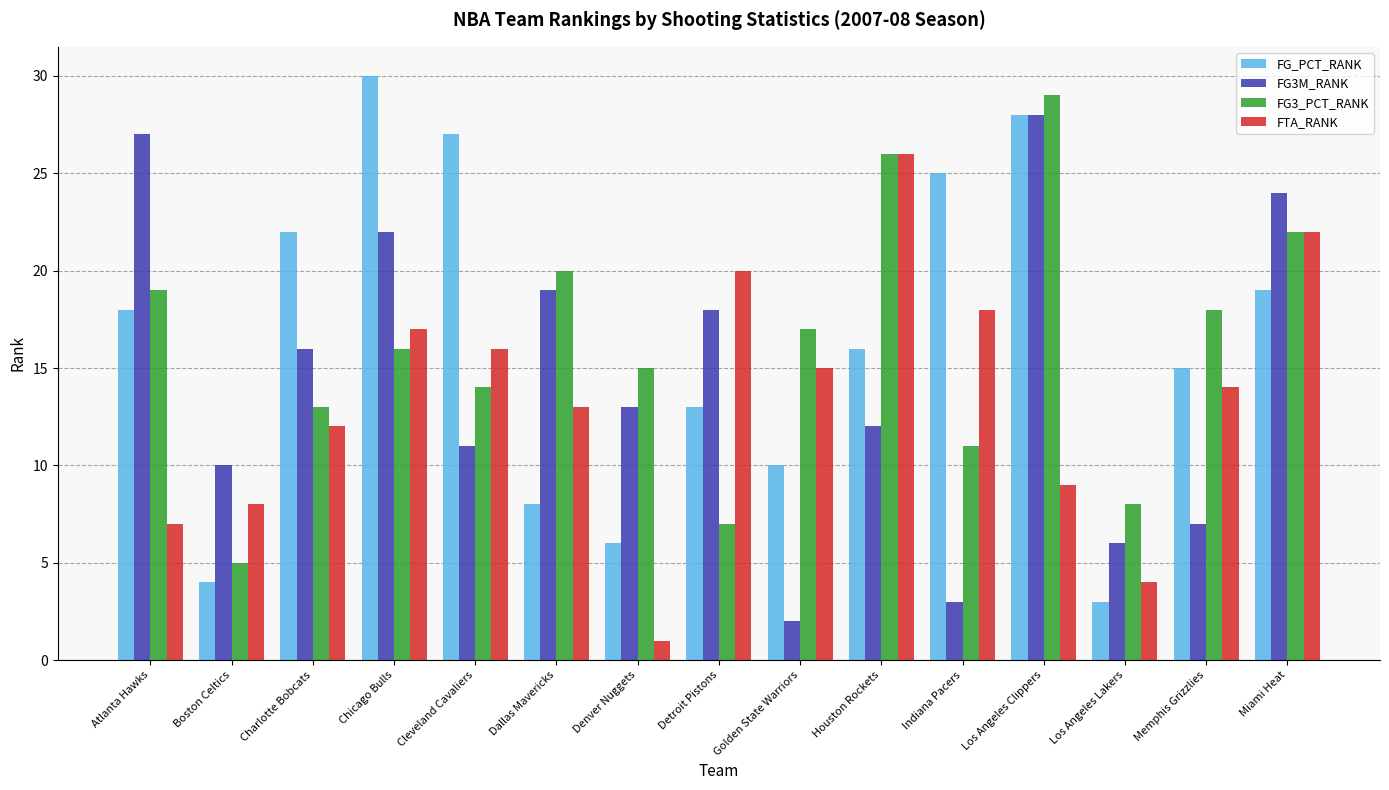

List the series in order of their peak value, lowest first.

FTA_RANK, FG3M_RANK, FG3_PCT_RANK, FG_PCT_RANK